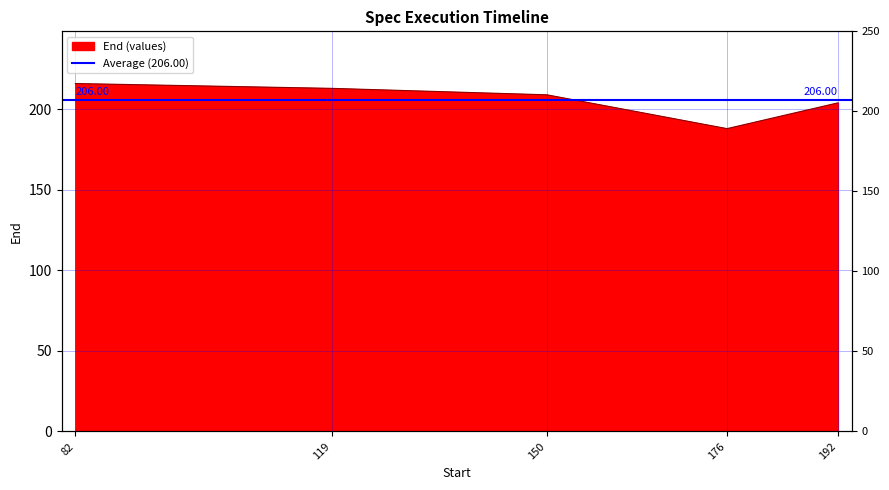

Where does the data first go above 209?

82